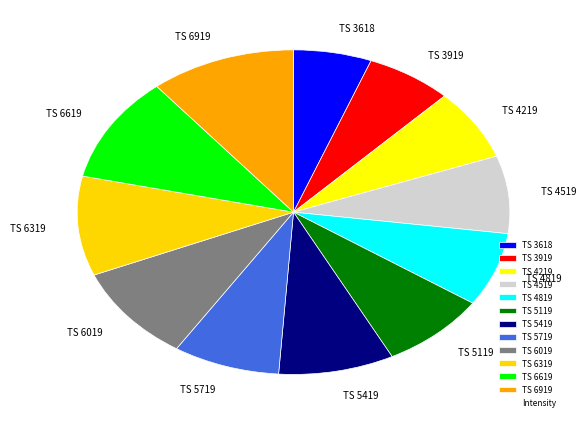

Count the number of slices in the pie.

12